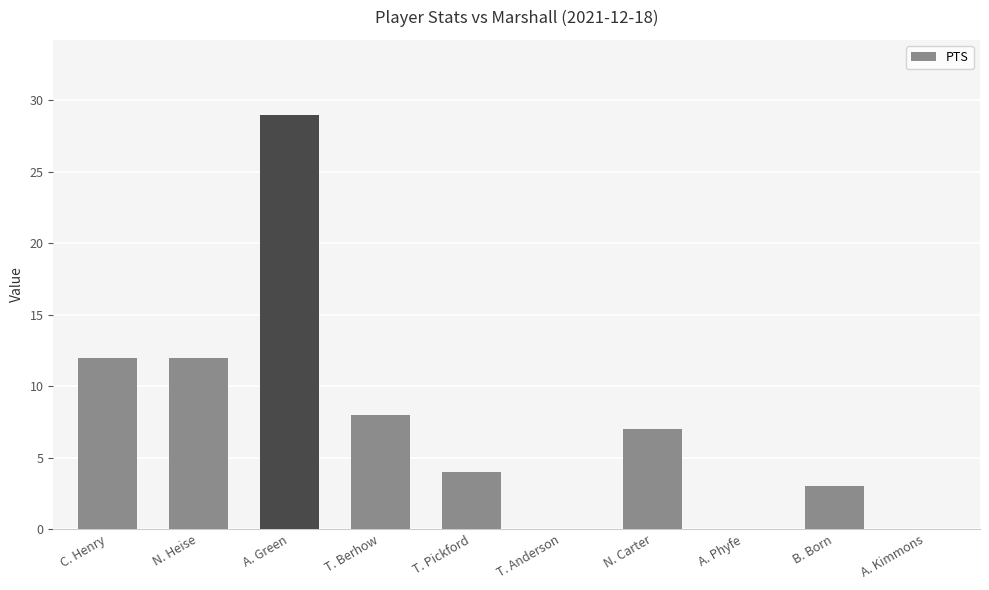

Count the values in the range 0 to 12.

9